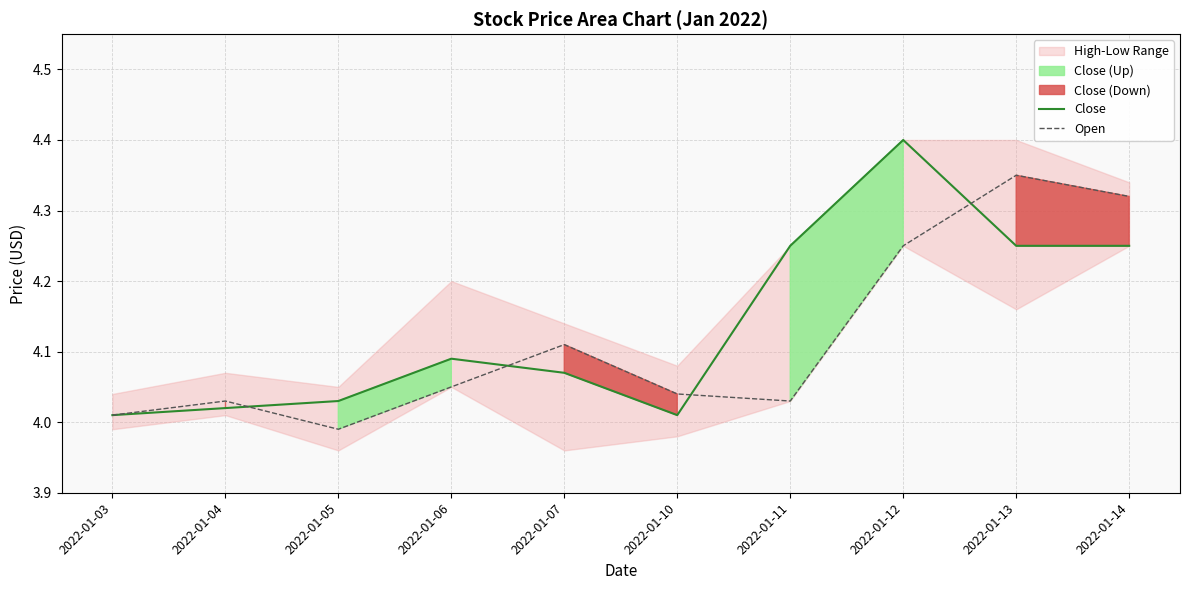

Which category has the highest value in the Open series?

2022-01-13